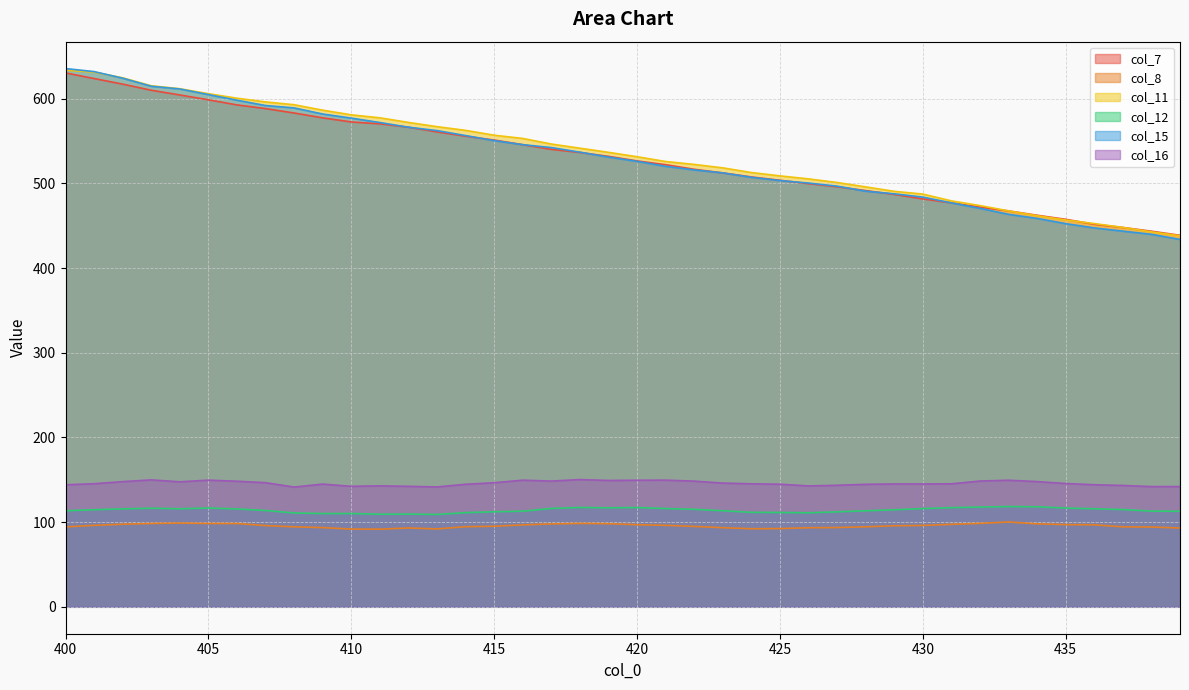

Where is the first local minimum for col_16?

404